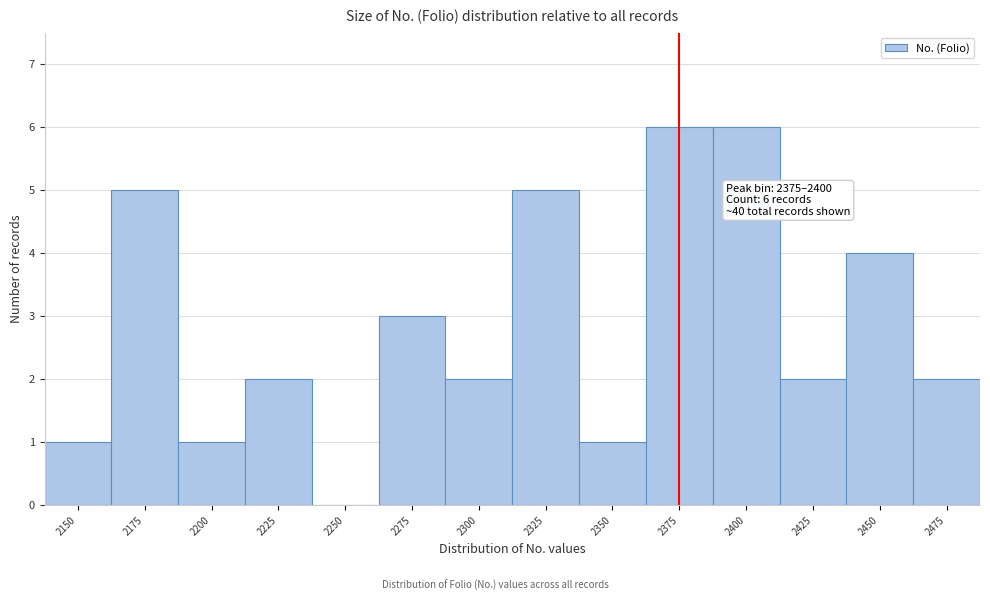

Reading right to left, transcribe all the data shown in this chart.

2475=2	2450=4	2425=2	2400=6	2375=6	2350=1	2325=5	2300=2	2275=3	2250=0	2225=2	2200=1	2175=5	2150=1